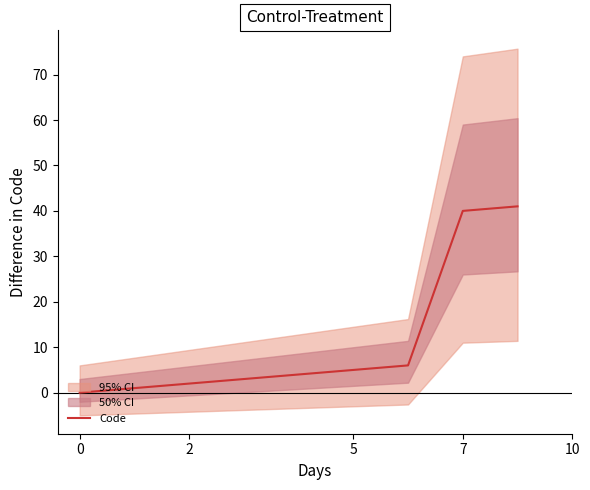

Which category has the highest value across all series?

8